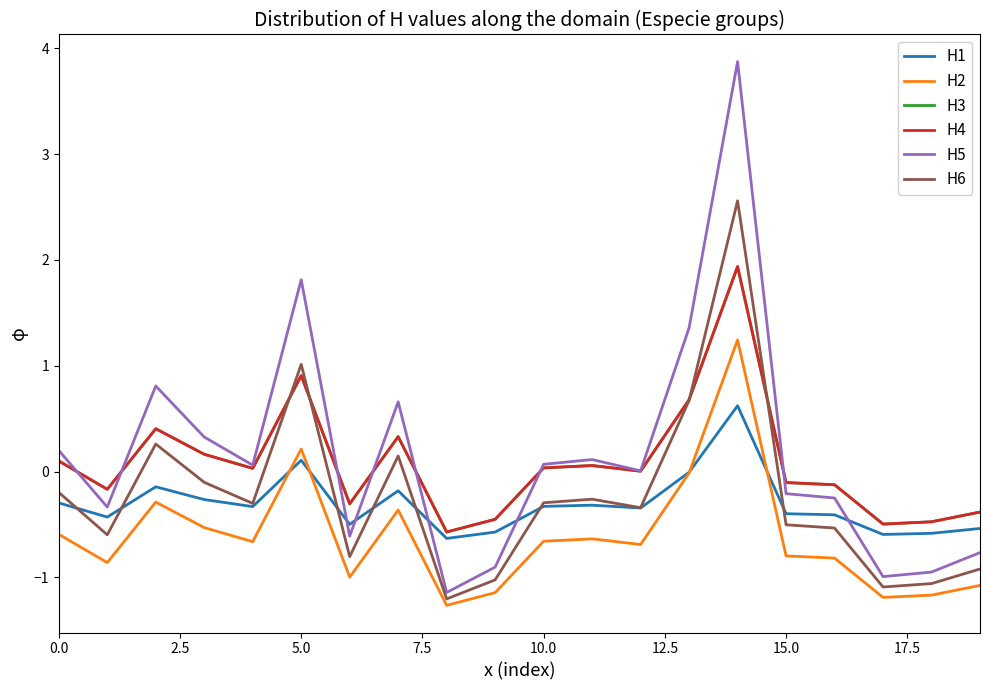

How many intersections are there between H6 and H1?

7